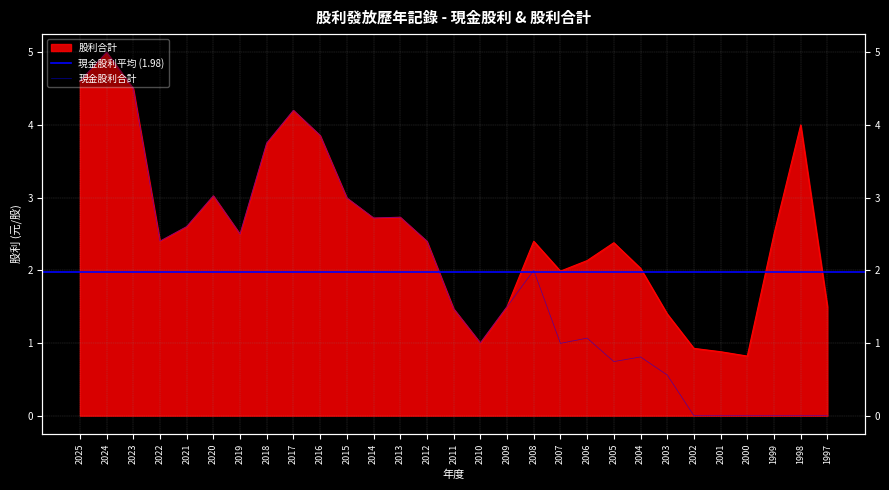

Which category has the highest value across all series?

2024